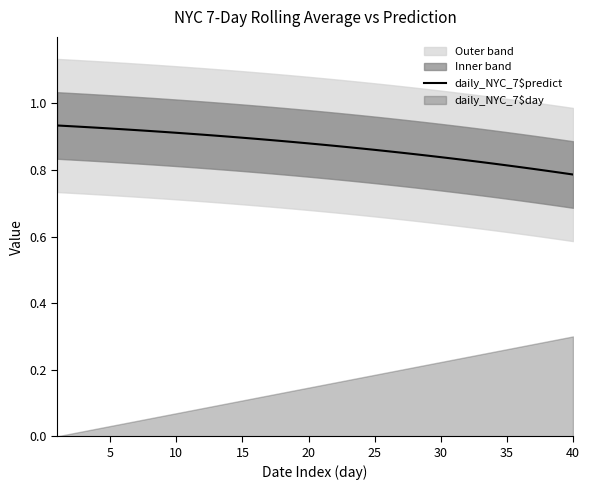

The value of daily_NYC_7$predict at 15 is 0.6. True or false?

False